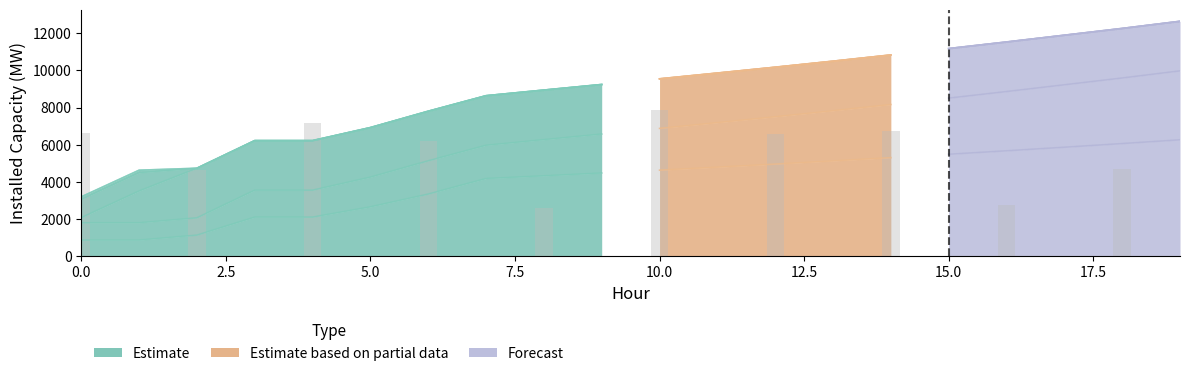

True or false: DO has a value of 2721 at 20.0.

False